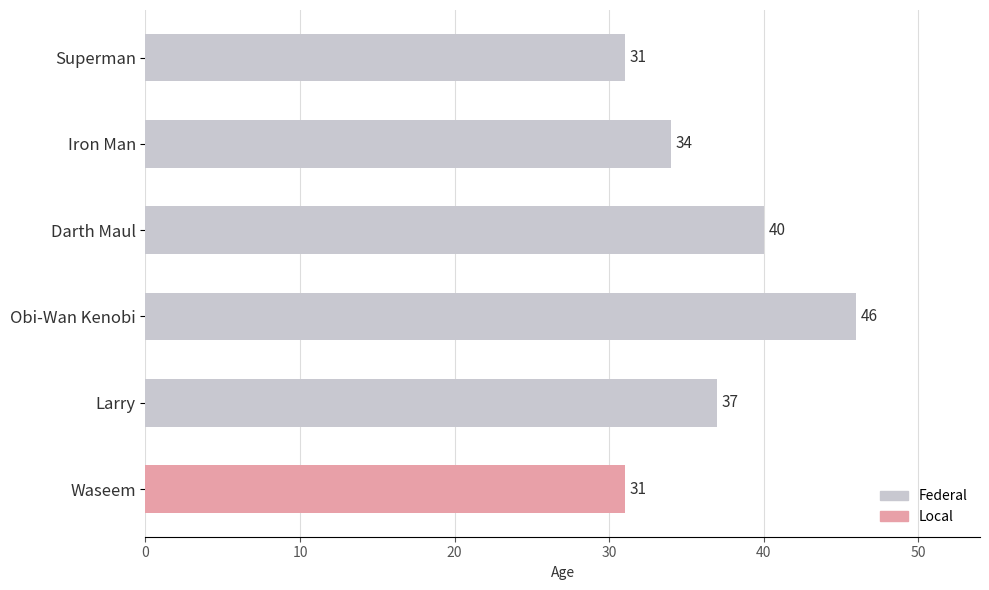

Which has a higher value, Larry or Iron Man?

Larry